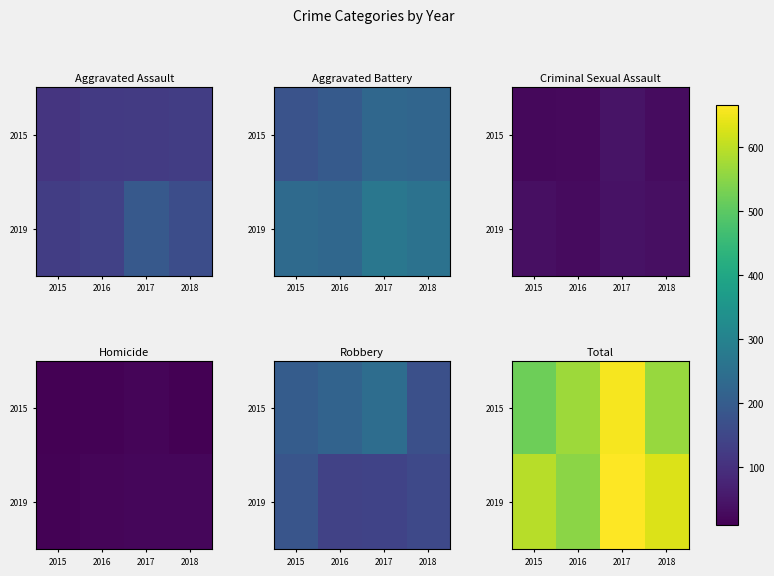

How many values in the 2015 series are below 570?

2